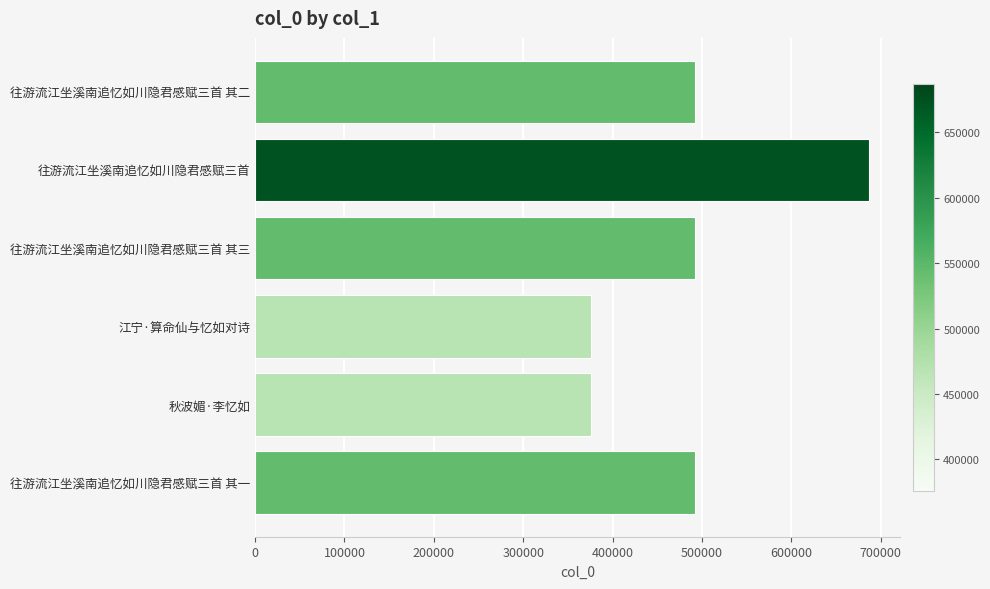

What is the change in value from 秋波媚·李忆如 to 往游流江坐溪南追忆如川隐君感赋三首 其一?

+115808